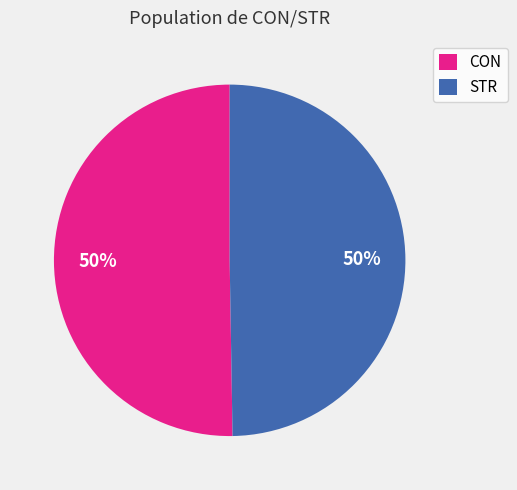

Is it true that CON is 50% of the pie?

True